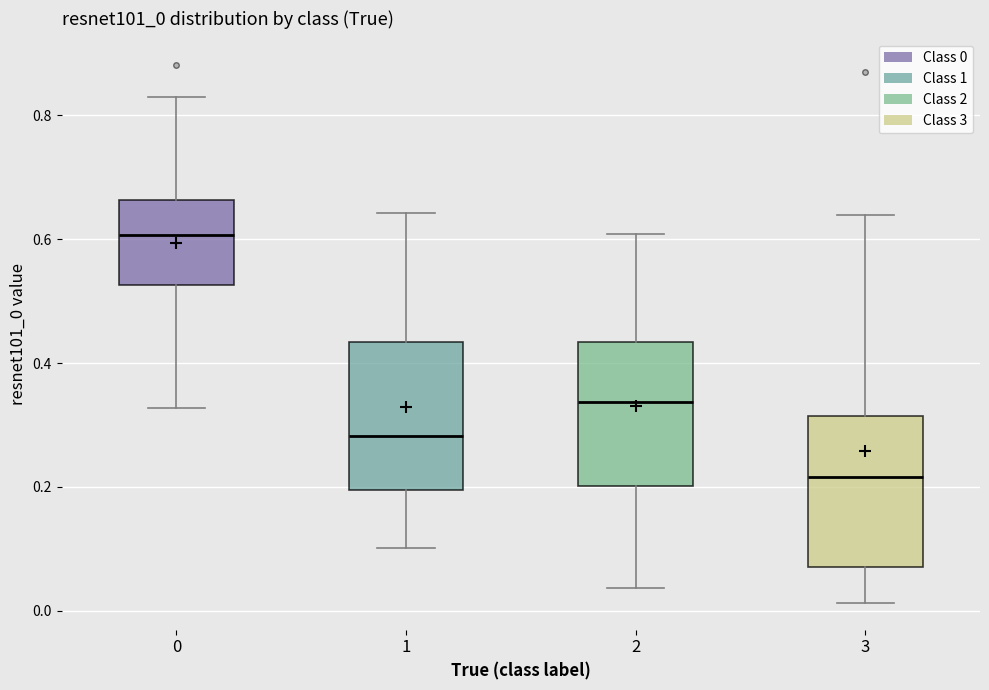

Which box's median line is the lowest?

3